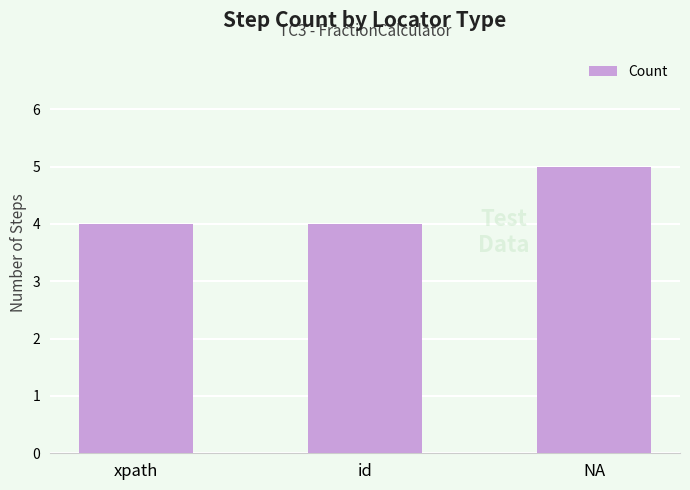

What is the difference between the maximum and minimum values?

1